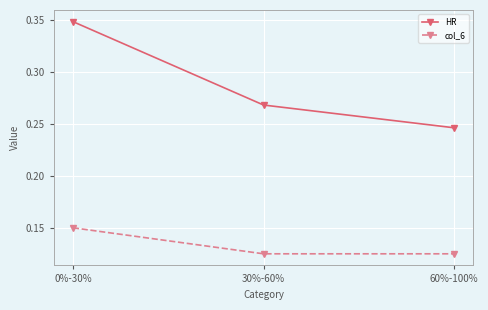

List the series in order of their peak value, lowest first.

col_6, HR